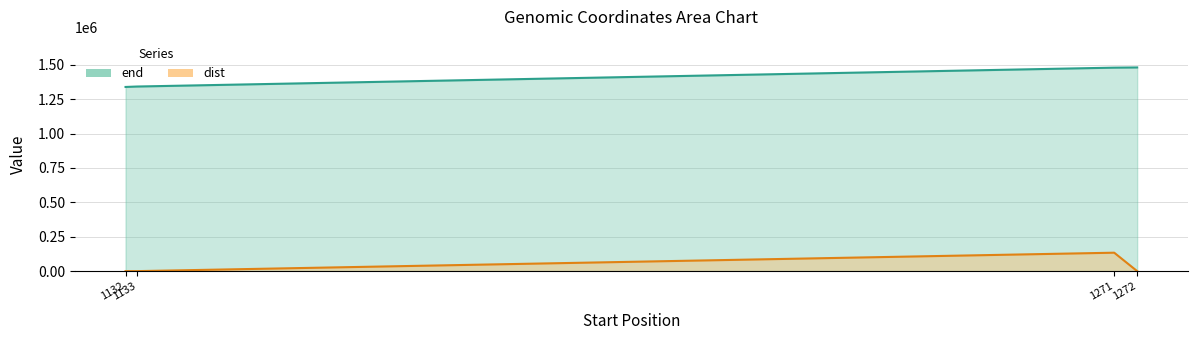

The value of dist at 1272 is 15. True or false?

True